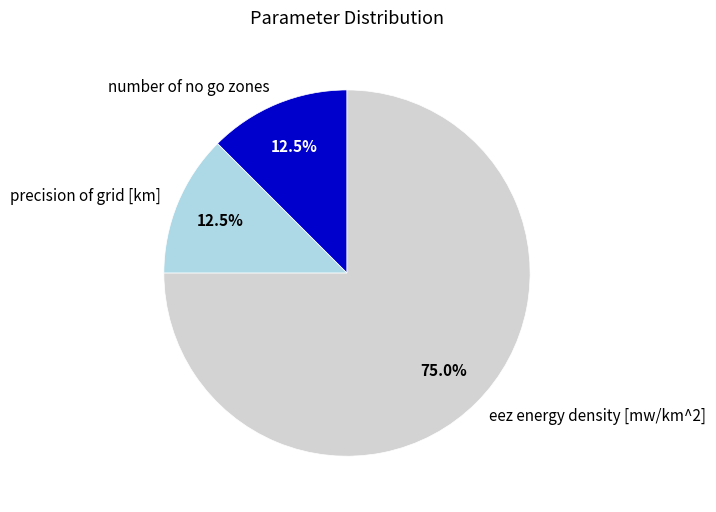

Is it true that eez energy density [mw/km^2] is 69% of the pie?

False